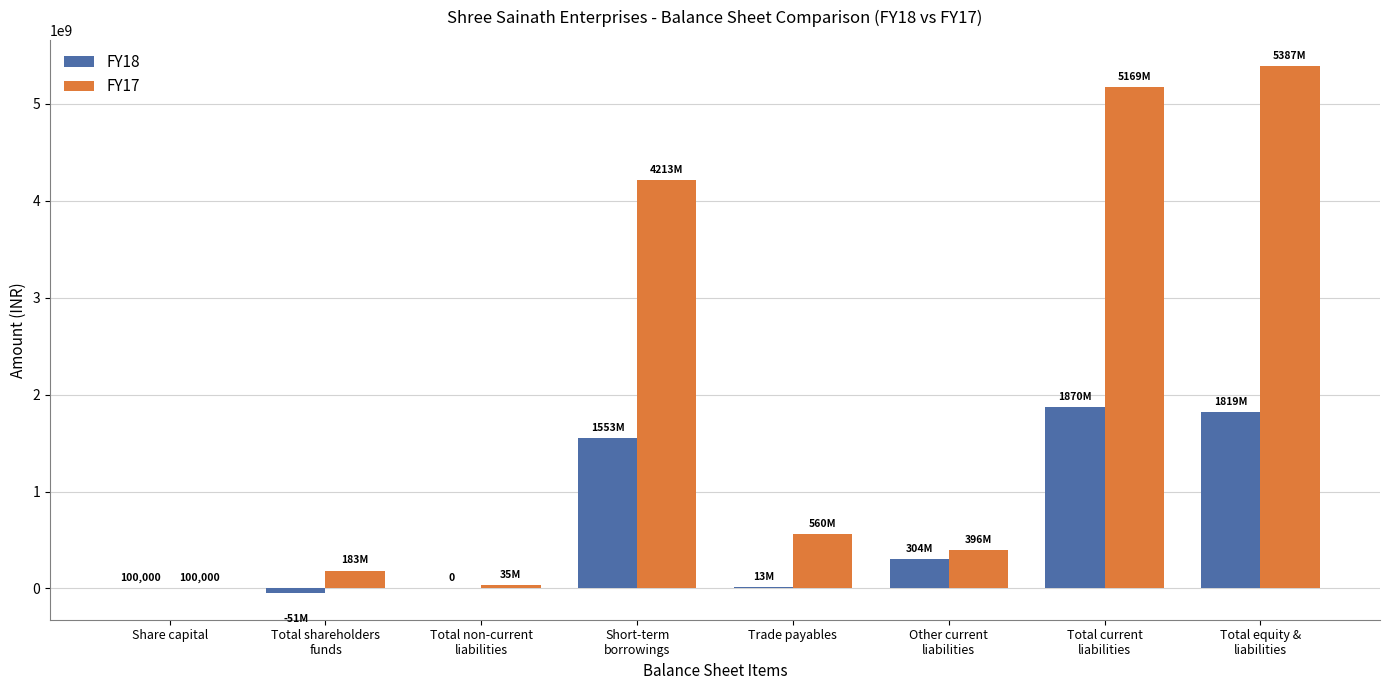

What is the sum of the FY18 values at Total shareholders
funds and Share capital?

-50648000